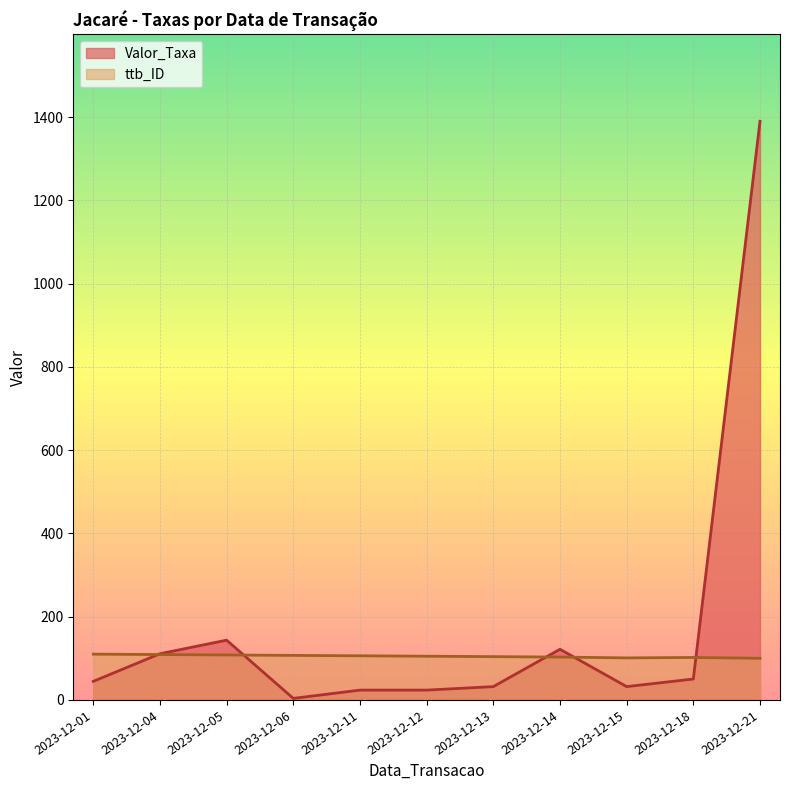

Reading left to right, extract all data points from this chart.

Valor_Taxa: 44.6	111.0	143.6	3.7	23.6	23.6	32.0	121.7	32.0	50.2	1390.0
ttb_ID: 110.0	109.0	108.0	107.0	106.0	105.0	104.0	103.0	101.0	102.0	100.0